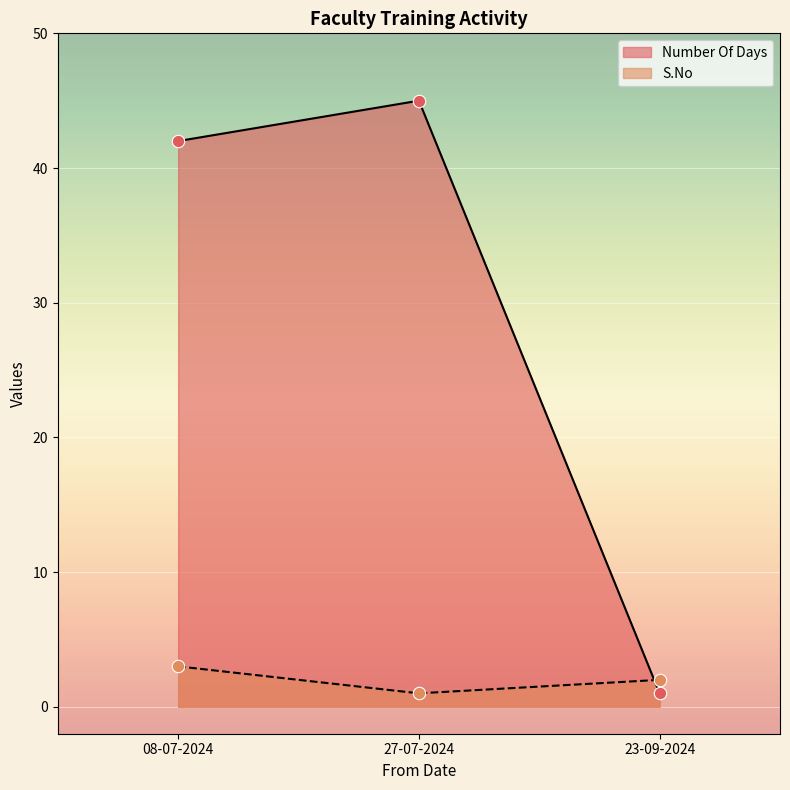

What is the total value across all series at 27-07-2024?

46